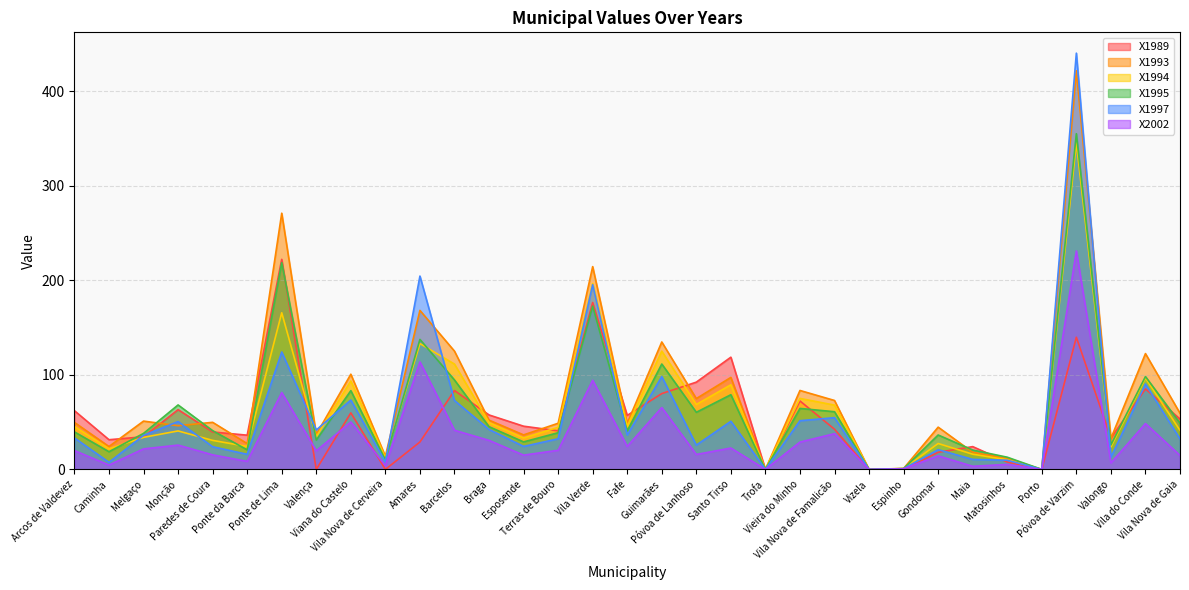

What is the difference between the X1994 values at Viana do Castelo and Terras de Bouro?

49.0